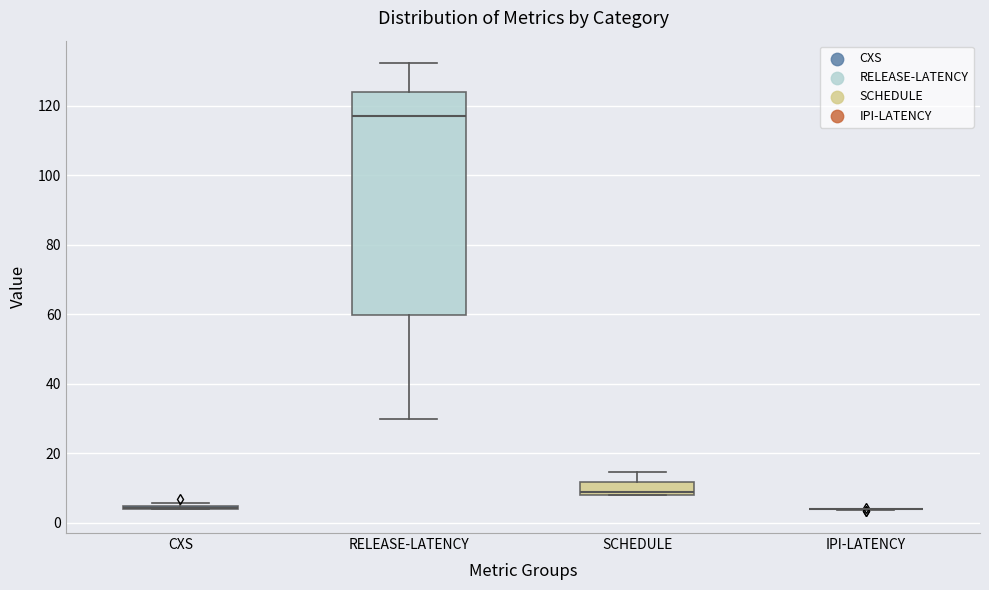

Reading left to right, transcribe this box plot: for each box, give where its median line is, the range the box spans, and where its two whiskers end, as read against the y-axis. The values are not printed on the chart, so give them approximately, as read against the axis.

CXS: box collapsed to a line at 4, whiskers 4 to 6
RELEASE-LATENCY: median 116, box 60 to 124, whiskers 30 to 132
SCHEDULE: median 8 (just above the box's lower edge), box 8 to 12, whiskers 8 to 14
IPI-LATENCY: box collapsed to a line at 4, whiskers 4 to 4